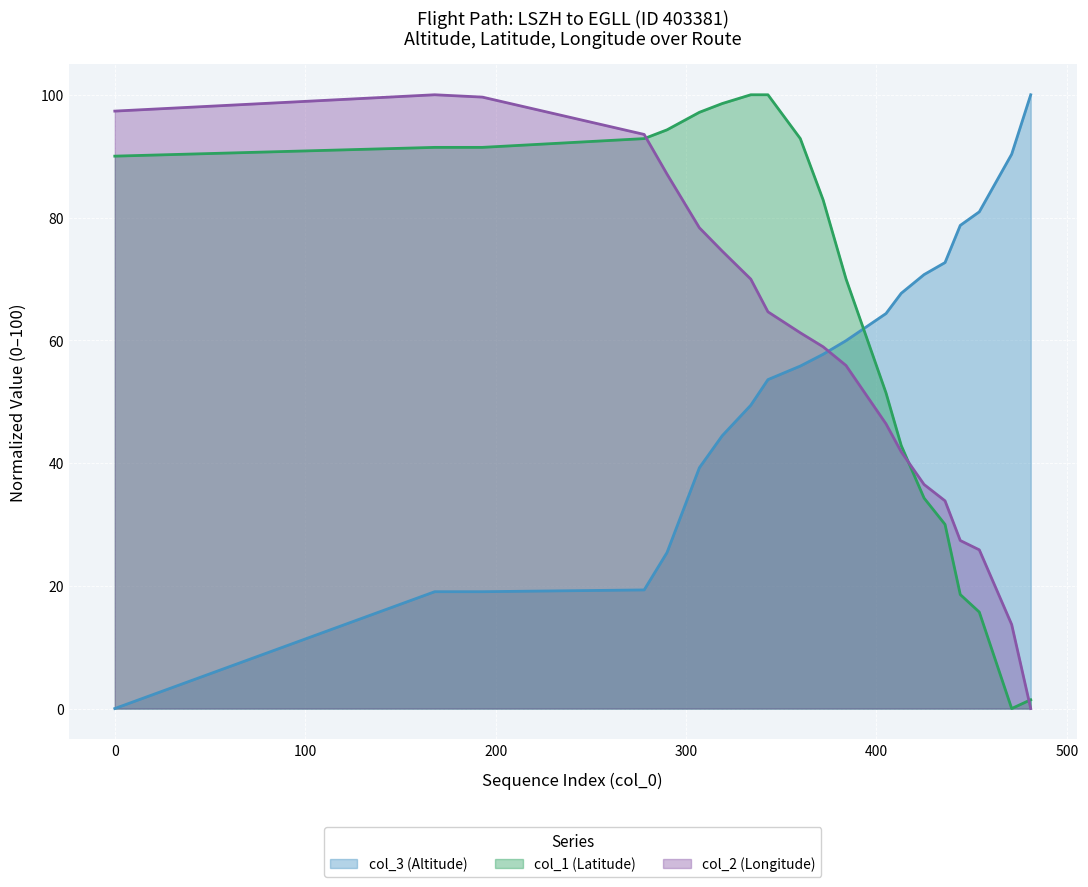

What are all the series names shown in the legend?

col_3 (Altitude), col_1 (Latitude), col_2 (Longitude)